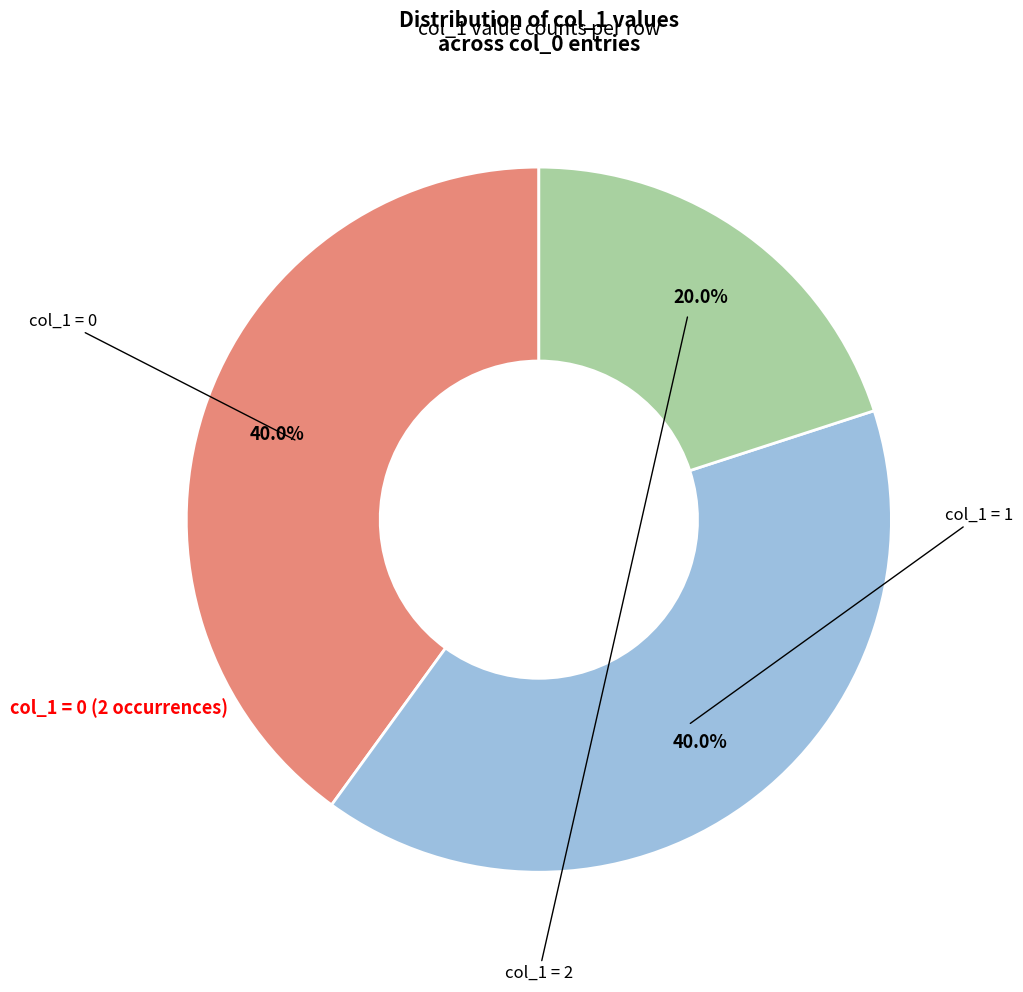

How many slices are in this pie chart?

3